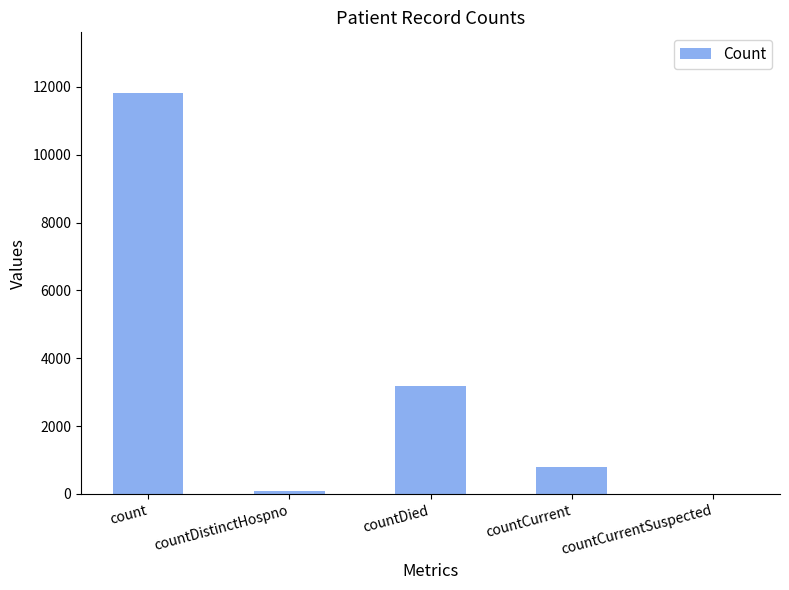

Where is the data nearest to the value 5918?

countDied